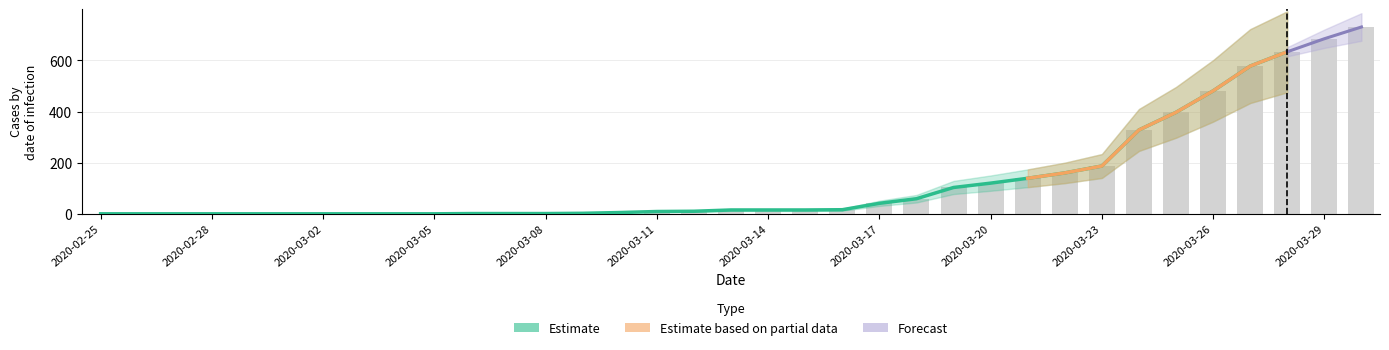

At which label does the data first exceed 15?

2020-03-16